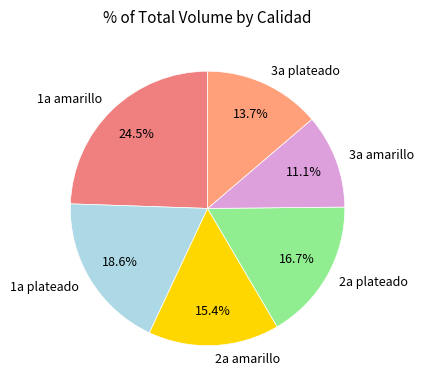

Rank the categories by value from lowest to highest.

3a amarillo, 3a plateado, 2a amarillo, 2a plateado, 1a plateado, 1a amarillo